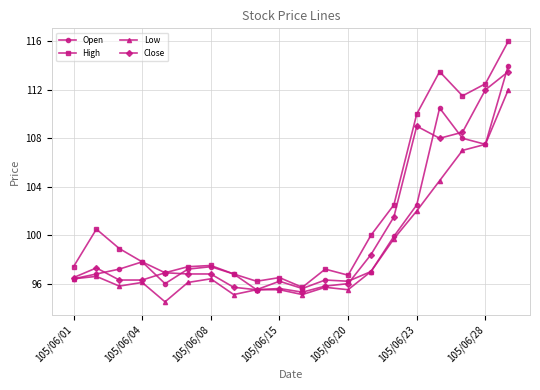

Which series has the widest spread of values?

High